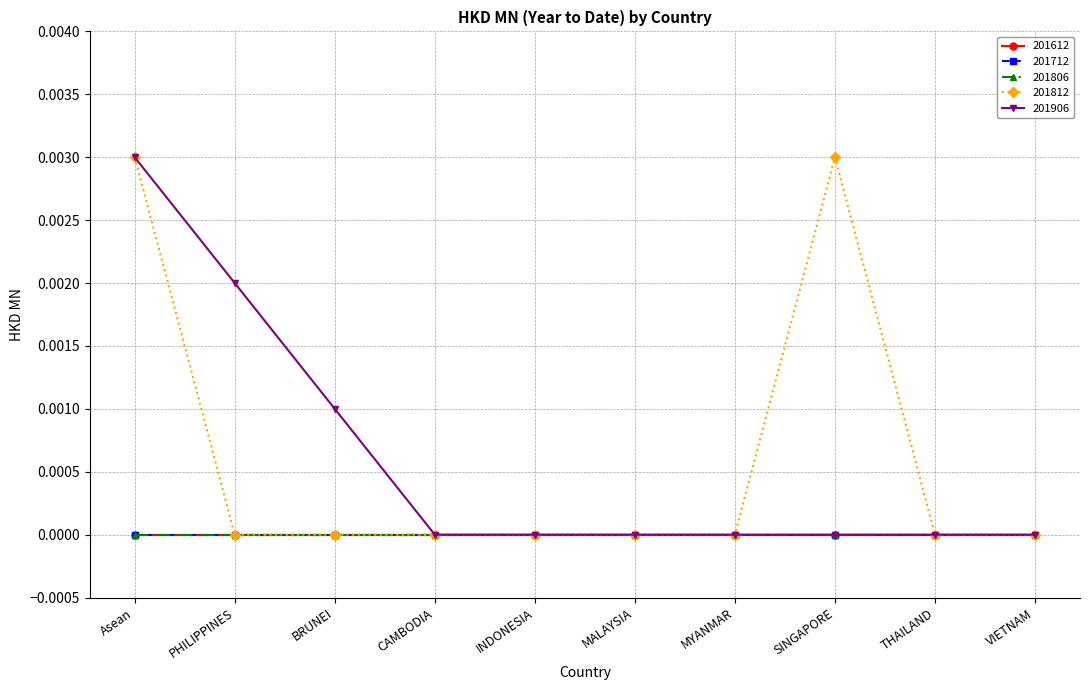

Is this an area chart (filled region under the line)?

No